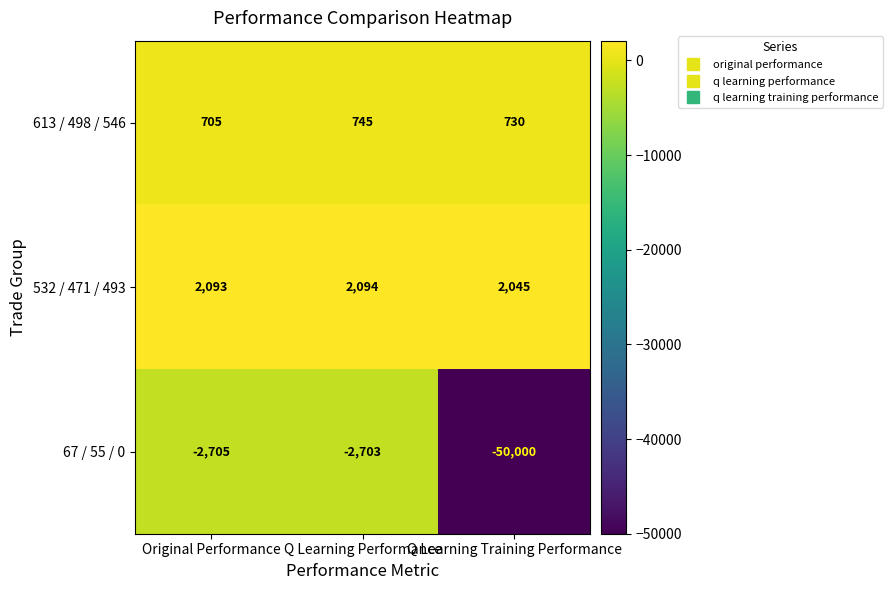

What is the sum of all 613 / 498 / 546 values?

2180